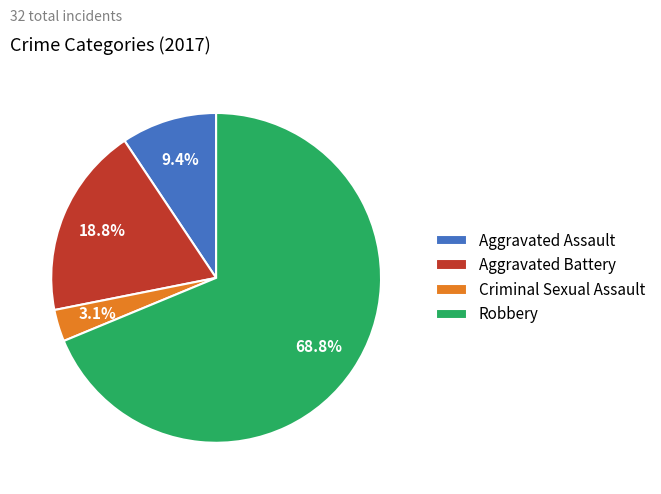

To the nearest percent, what is the difference between the largest and smallest slice percentages?

66%